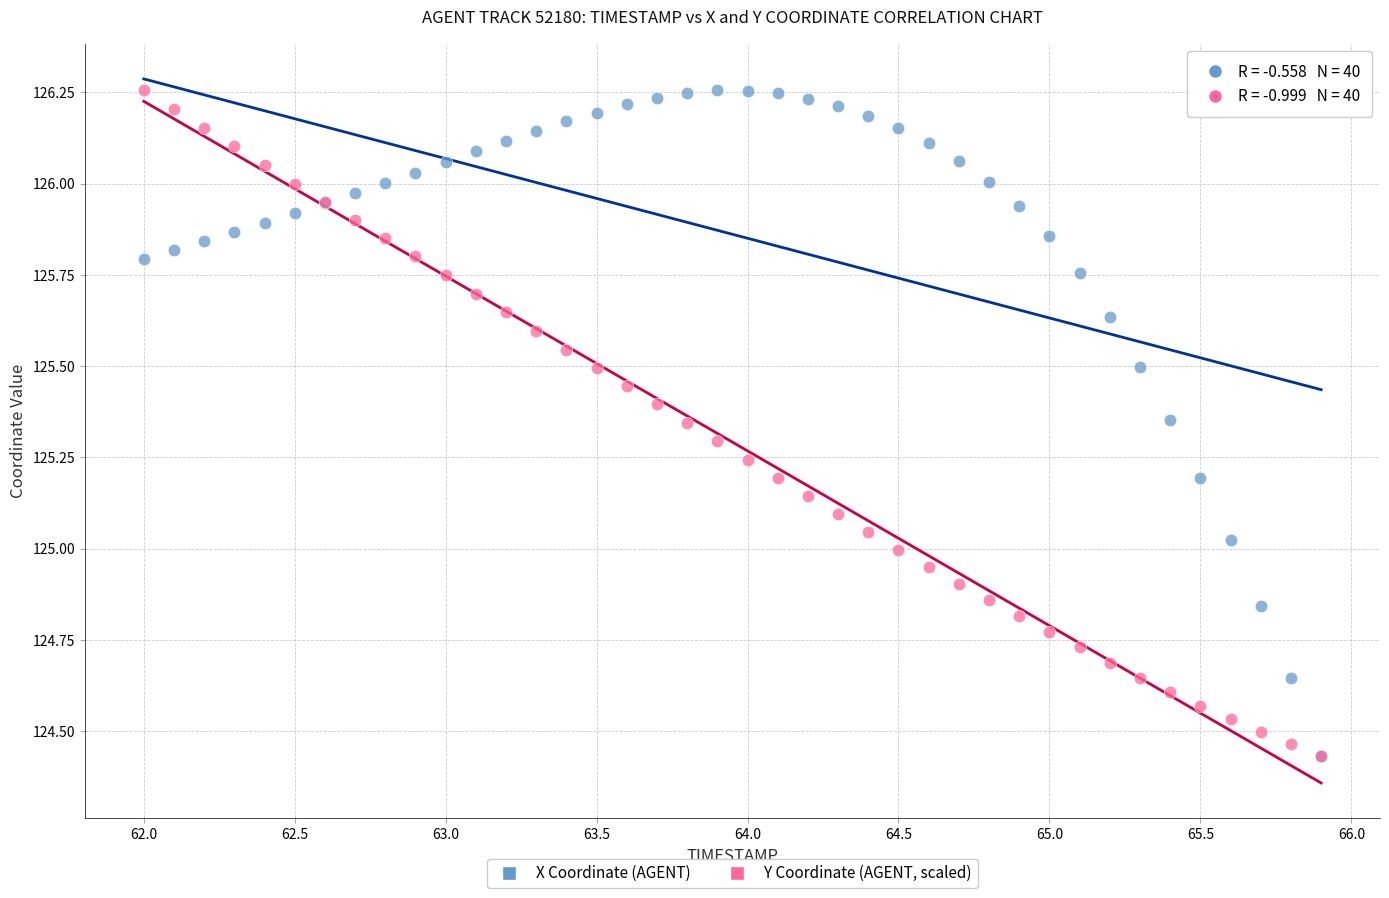

What are all the series names shown in the legend?

X Coordinate (AGENT), Y Coordinate (AGENT, scaled)